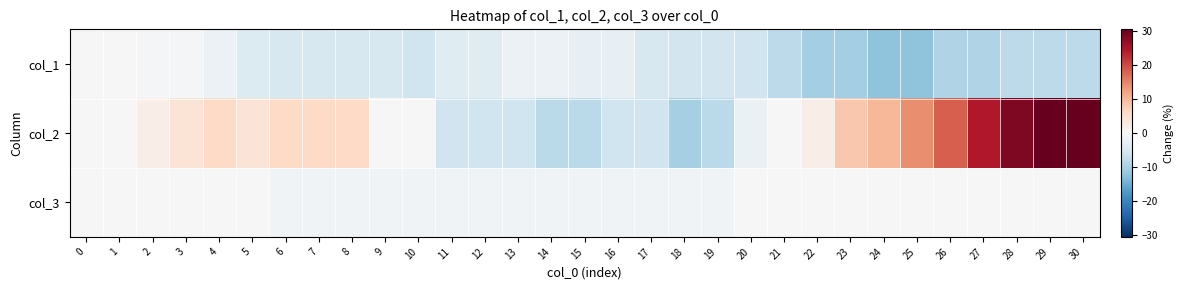

Reading left to right, what are all the values shown in this chart?

col_1: 0=0.0	1=0.0	2=-0.6	3=-0.6	4=-1.8	5=-4.3	6=-4.9	7=-4.9	8=-4.9	9=-4.9	10=-6.1	11=-3.7	12=-3.7	13=-1.8	14=-1.8	15=-2.5	16=-2.5	17=-4.9	18=-5.5	19=-5.5	20=-6.1	21=-8.0	22=-10.4	23=-10.4	24=-12.3	25=-12.3	26=-9.2	27=-9.2	28=-8.0	29=-8.0	30=-8.0
col_2: 0=0.0	1=0.0	2=2.0	3=4.1	4=6.1	5=4.1	6=6.1	7=6.1	8=6.1	9=0.0	10=0.0	11=-6.1	12=-6.1	13=-6.1	14=-8.2	15=-8.2	16=-6.1	17=-6.1	18=-10.2	19=-8.2	20=-2.0	21=0.0	22=2.0	23=8.2	24=10.2	25=14.3	26=18.4	27=24.5	28=28.6	29=30.6	30=30.6
col_3: 0=0.0	1=0.0	2=0.0	3=0.0	4=0.0	5=0.0	6=-1.0	7=-1.0	8=-1.0	9=-1.0	10=-1.0	11=-1.0	12=-1.0	13=-1.0	14=-1.0	15=-1.0	16=-1.0	17=-1.0	18=-1.0	19=-1.0	20=0.0	21=0.0	22=0.0	23=0.0	24=0.0	25=0.0	26=0.0	27=0.0	28=0.0	29=0.0	30=0.0